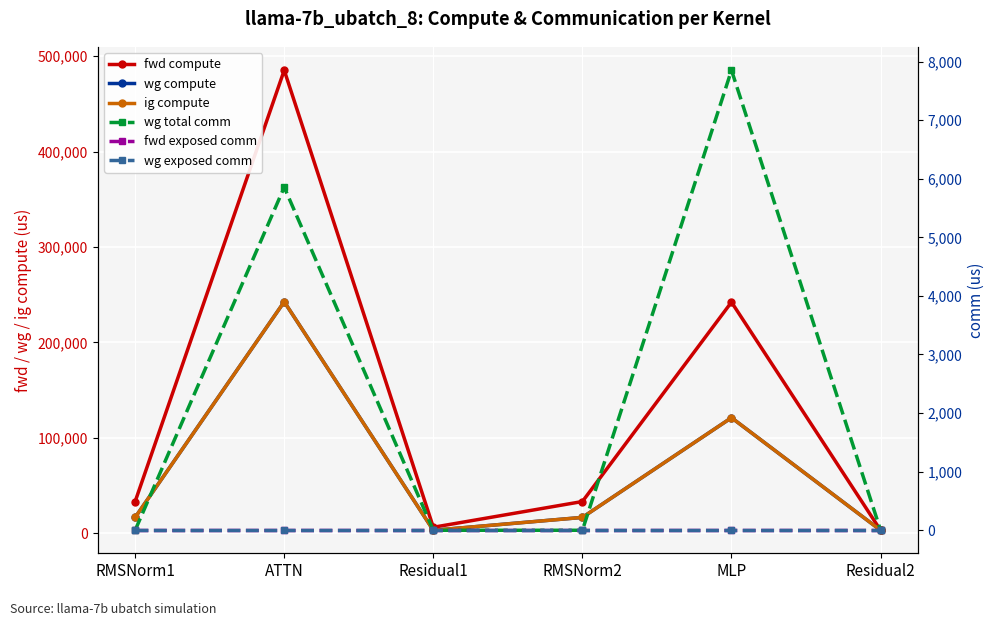

At which category does the chart reach its minimum across all series?

RMSNorm1